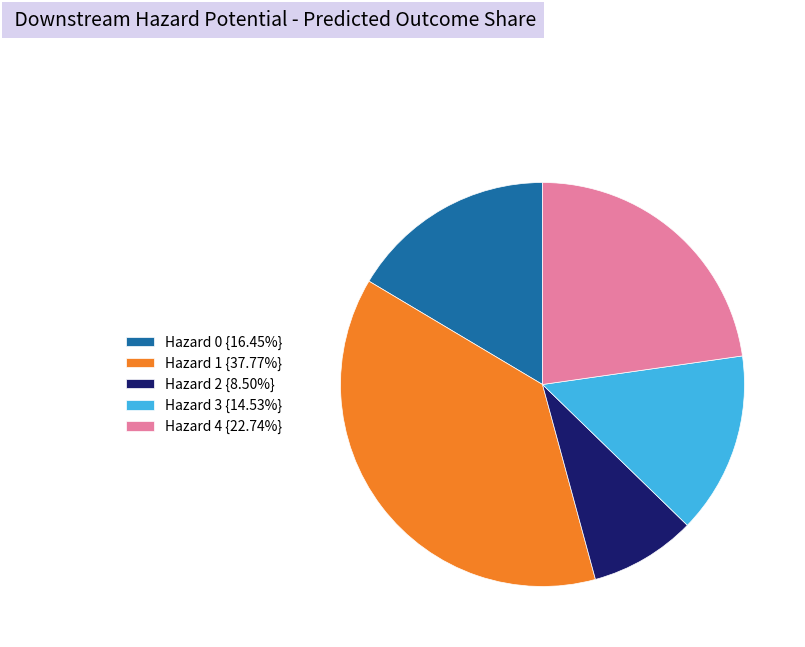

How many slices are in this pie chart?

5